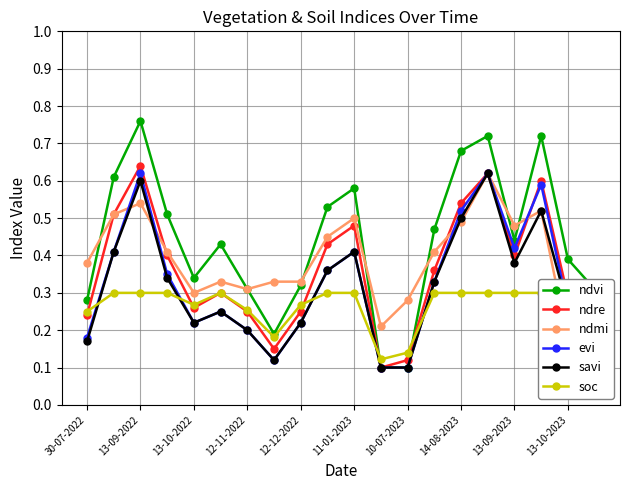

The value of evi at 11-01-2023 is 0.4. True or false?

True